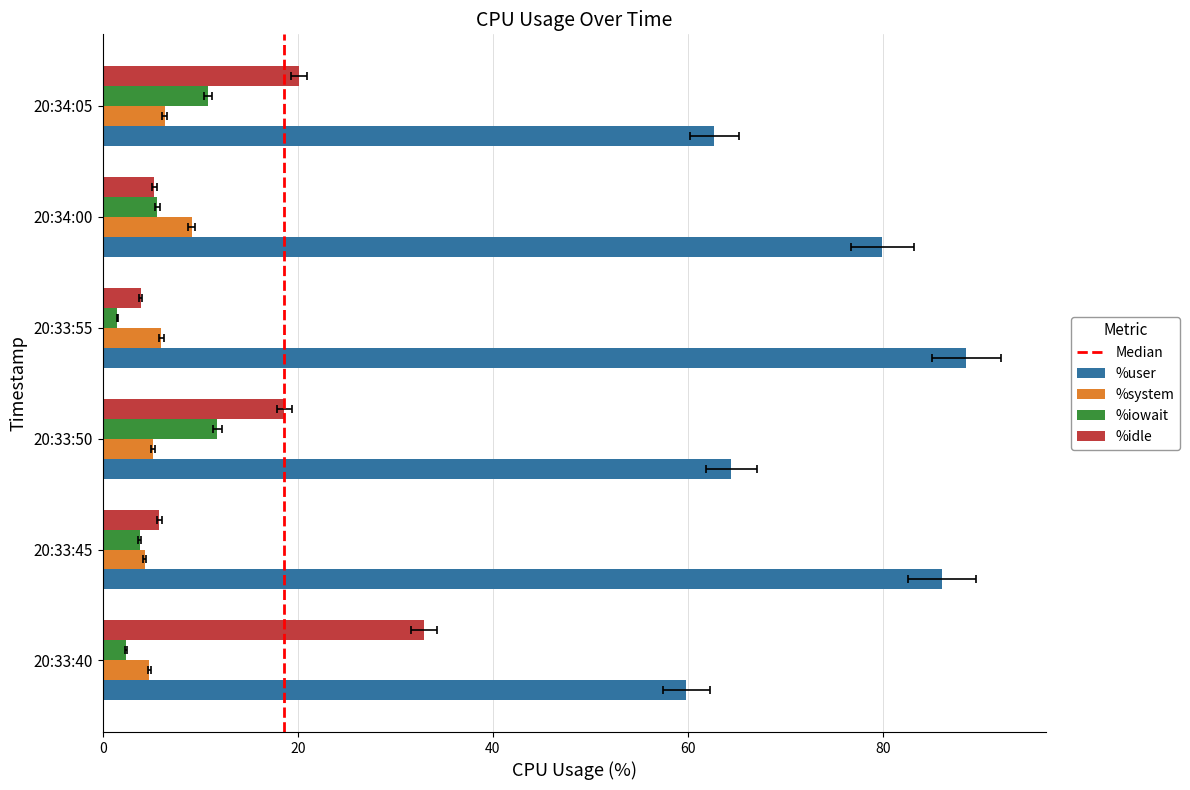

What is the difference between the second highest and minimum values in the %system series?

2.0